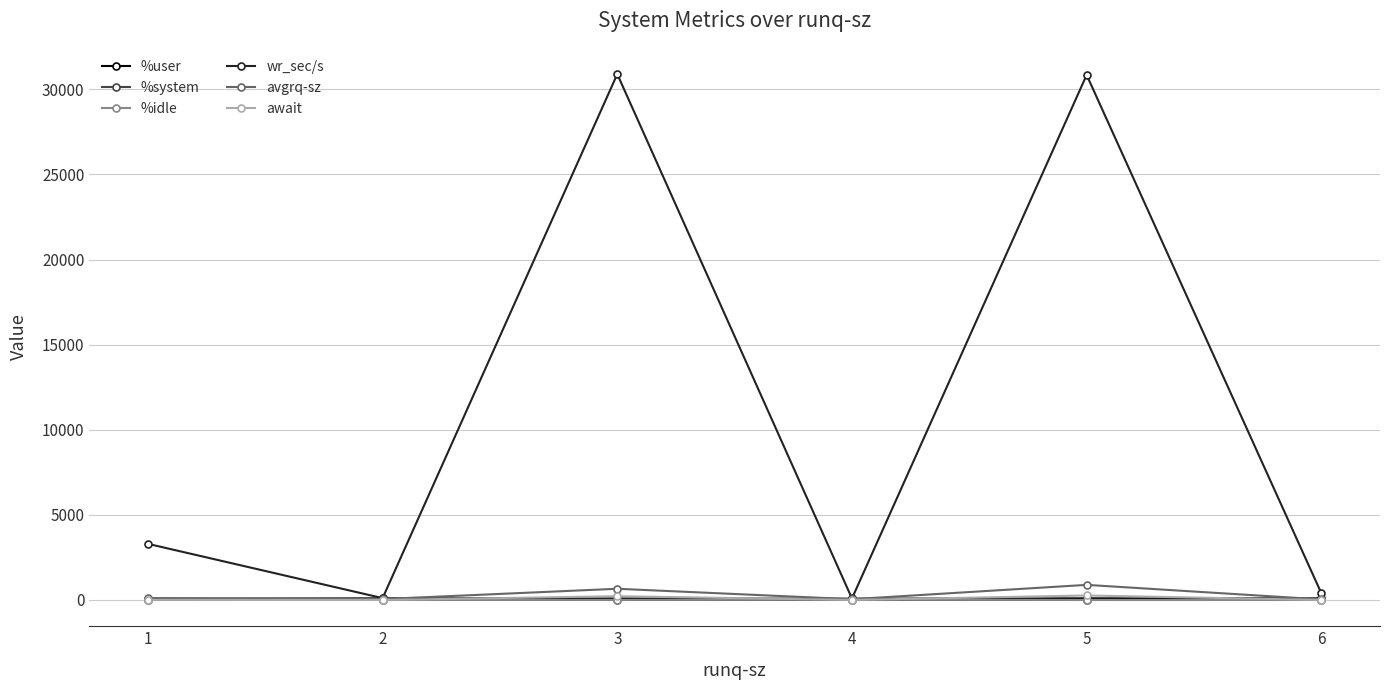

How many interior local valleys does the wr_sec/s series have?

2